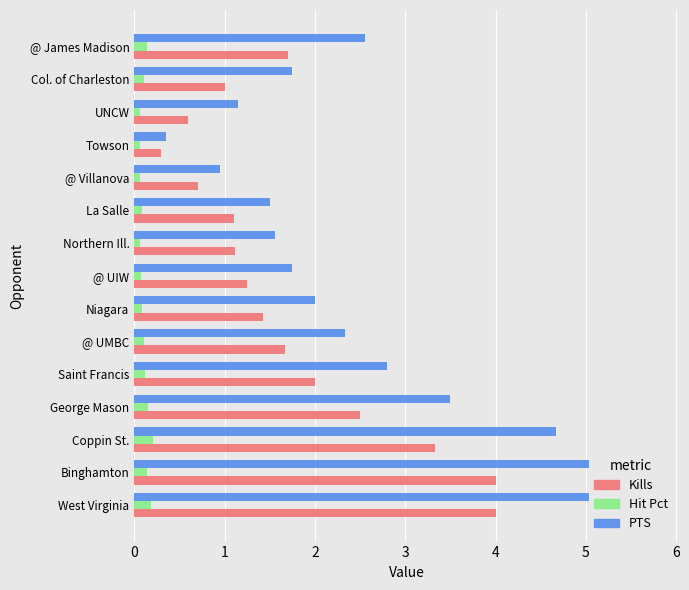

Is the value of Hit Pct at Binghamton greater than the value of Kills at Coppin St.?

No